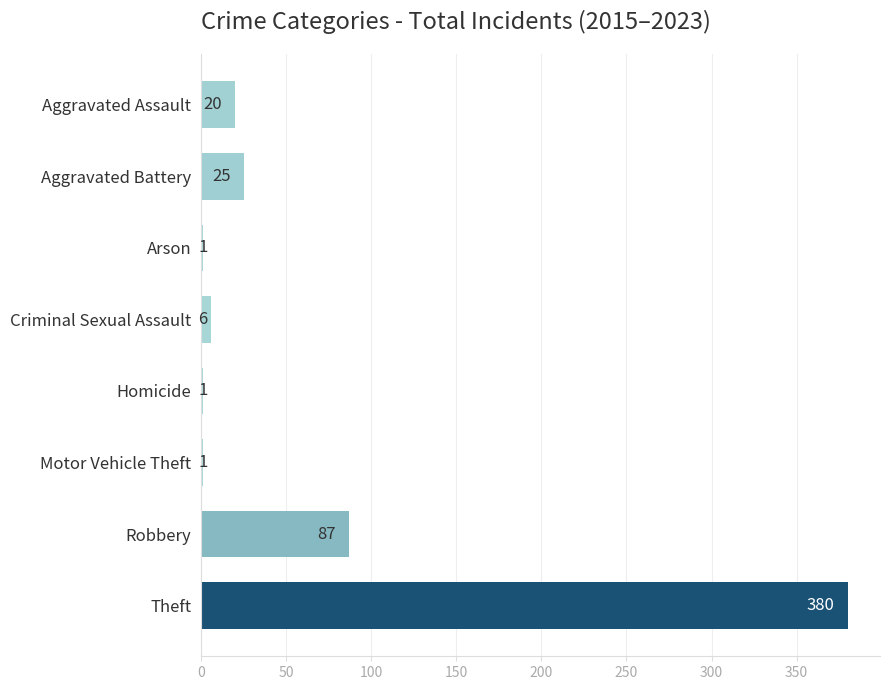

Where is the data nearest to the value 190?

Robbery